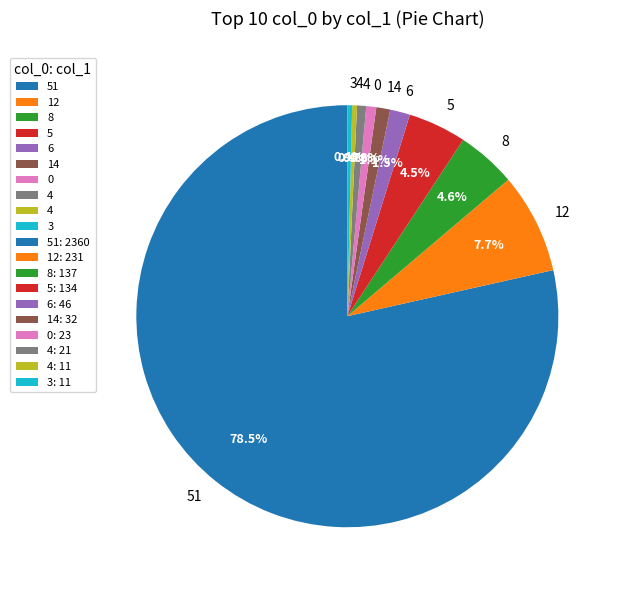

Is there any slice that represents more than half of the pie?

Yes